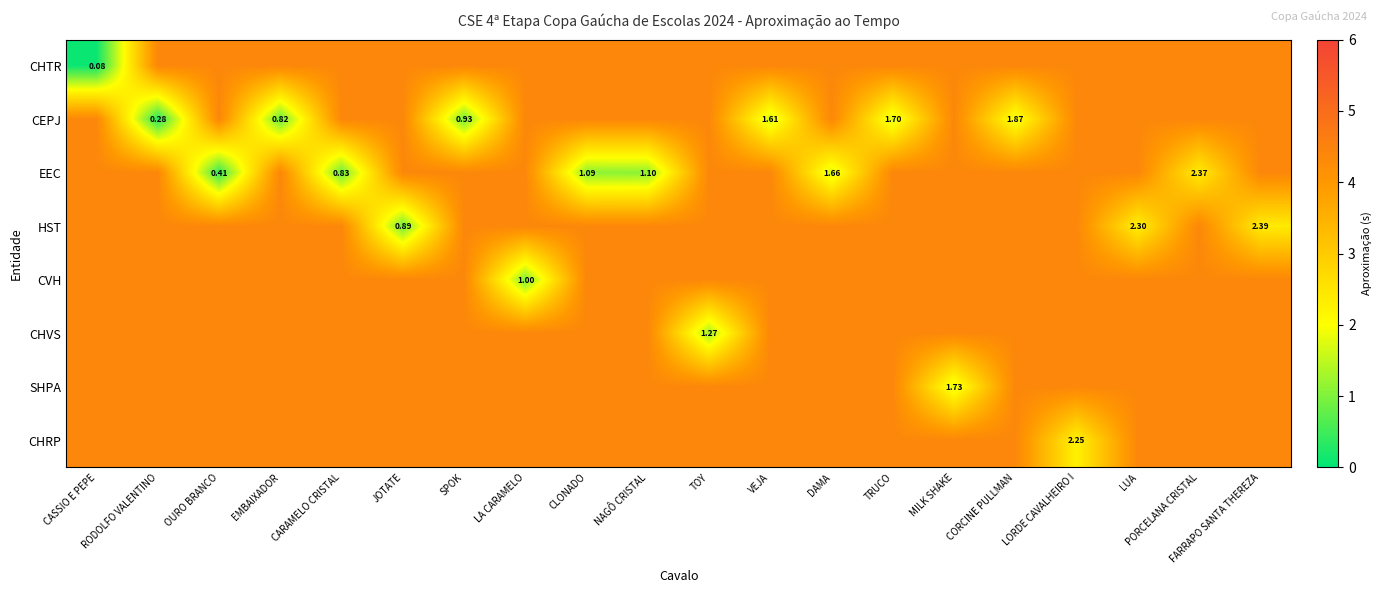

Rank the categories by CHRP value from highest to lowest.

CASSIO E PEPE, RODOLFO VALENTINO, OURO BRANCO, EMBAIXADOR, CARAMELO CRISTAL, JOTATE, SPOK, LA CARAMELO, CLONADO, NAGÔ CRISTAL, TOY, VEJA, DAMA, TRUCO, MILK SHAKE, CORCINE PULLMAN, LUA, PORCELANA CRISTAL, FARRAPO SANTA THEREZA, LORDE CAVALHEIRO I